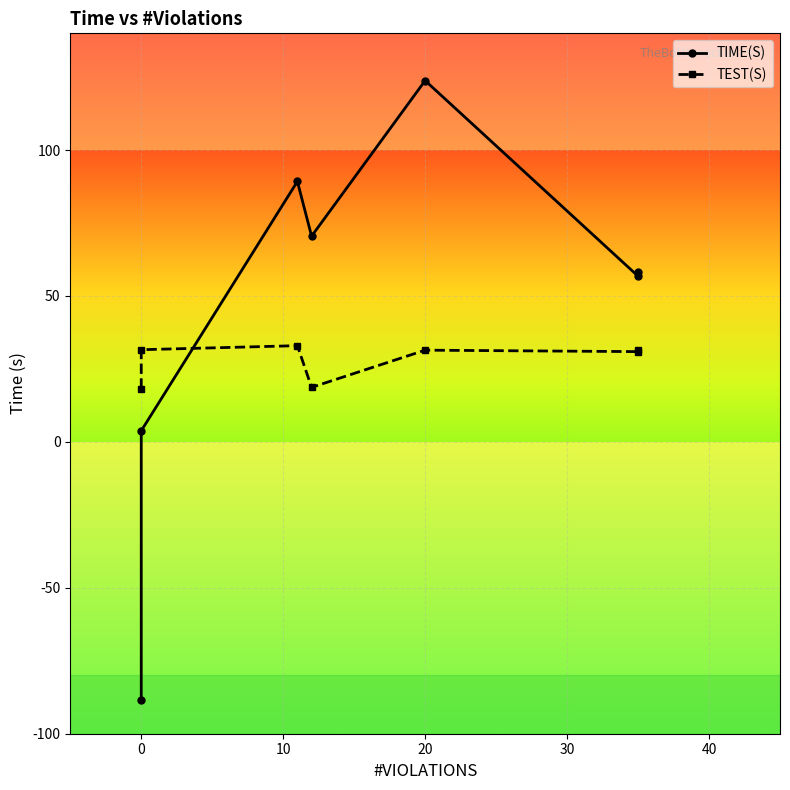

In TIME(S), how many points are higher than both neighbors (excluding endpoints)?

2